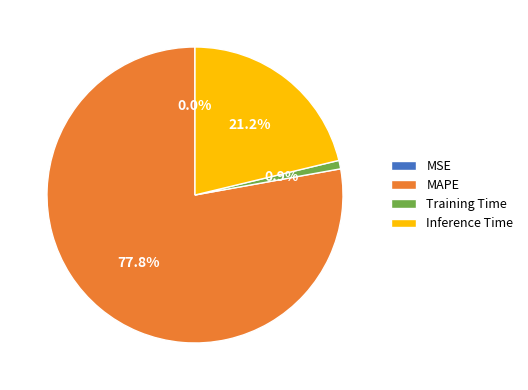

Which has a higher value, MAPE or Inference Time?

MAPE